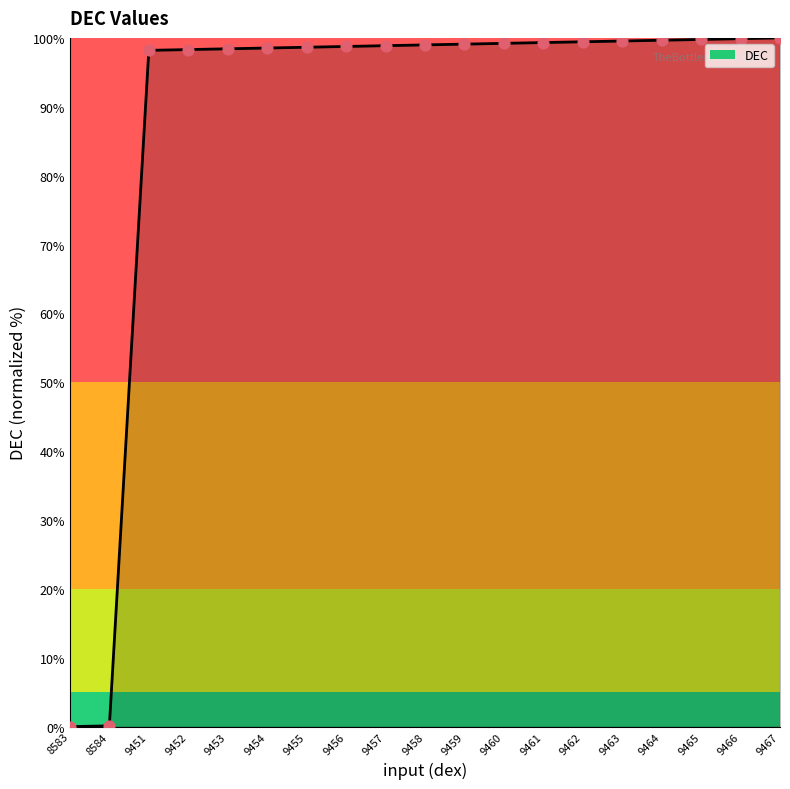

Approximately how many times larger is the value at 9460 compared to 9453?

1.0